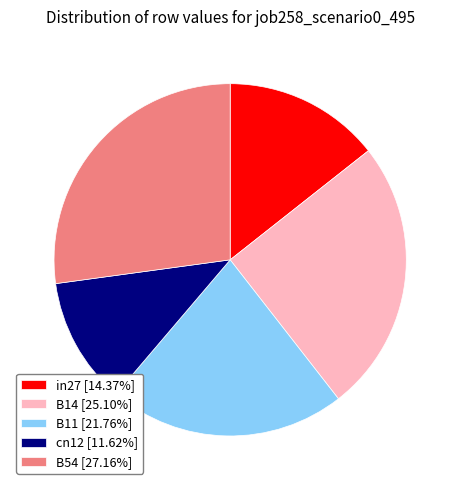

Is there any slice that represents more than half of the pie?

No